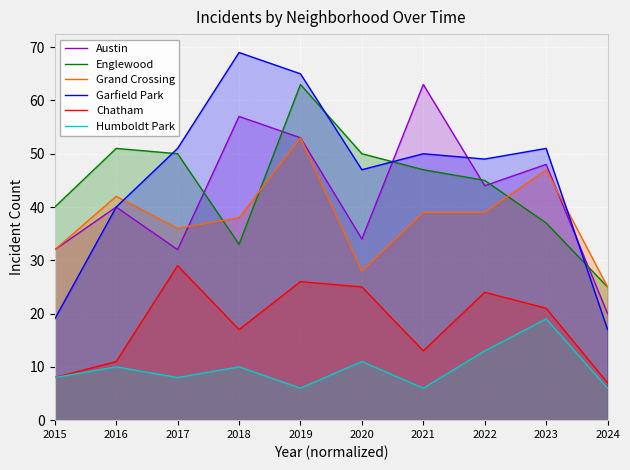

What is the value of the Grand Crossing point at the 4th from the left?

38